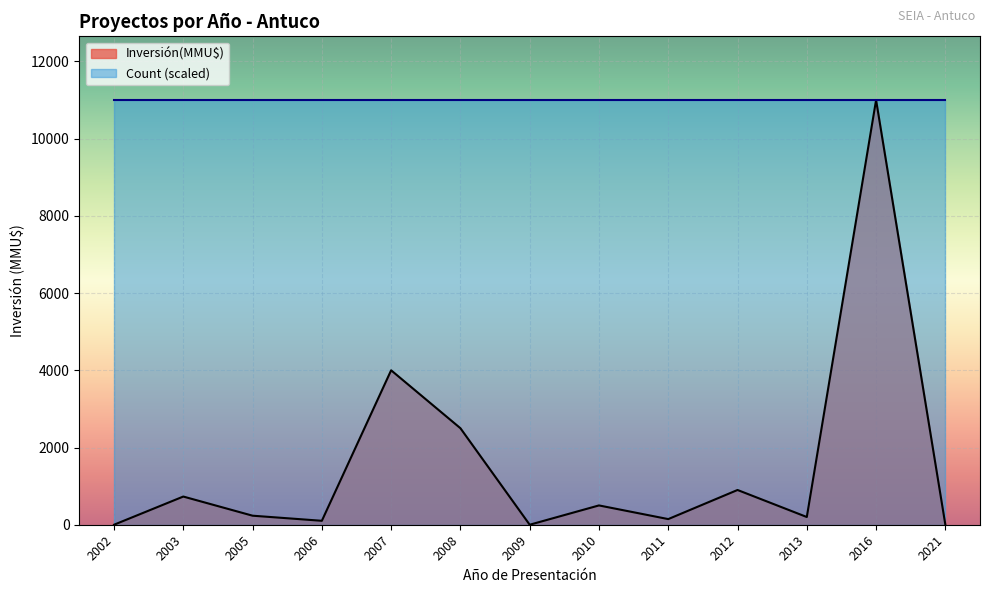

How many lines are shown in the chart?

1